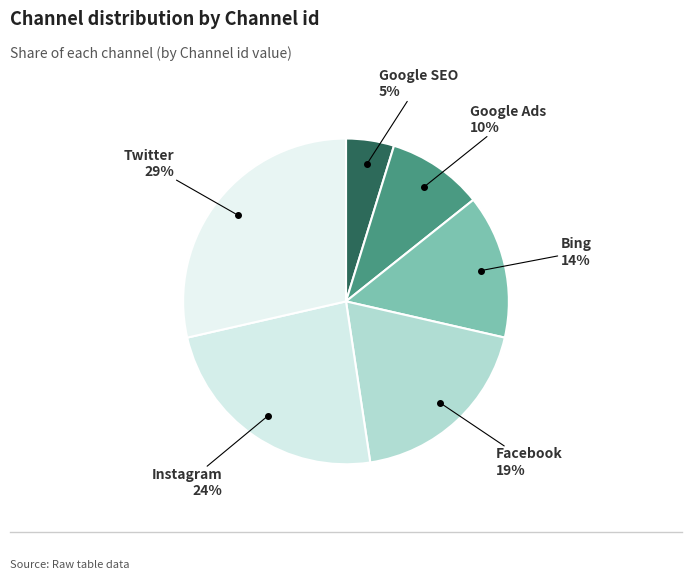

Count the number of slices in the pie.

6